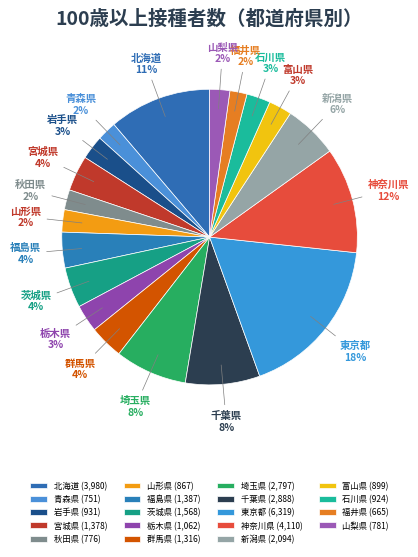

To the nearest percent, what is the average slice percentage?

5%